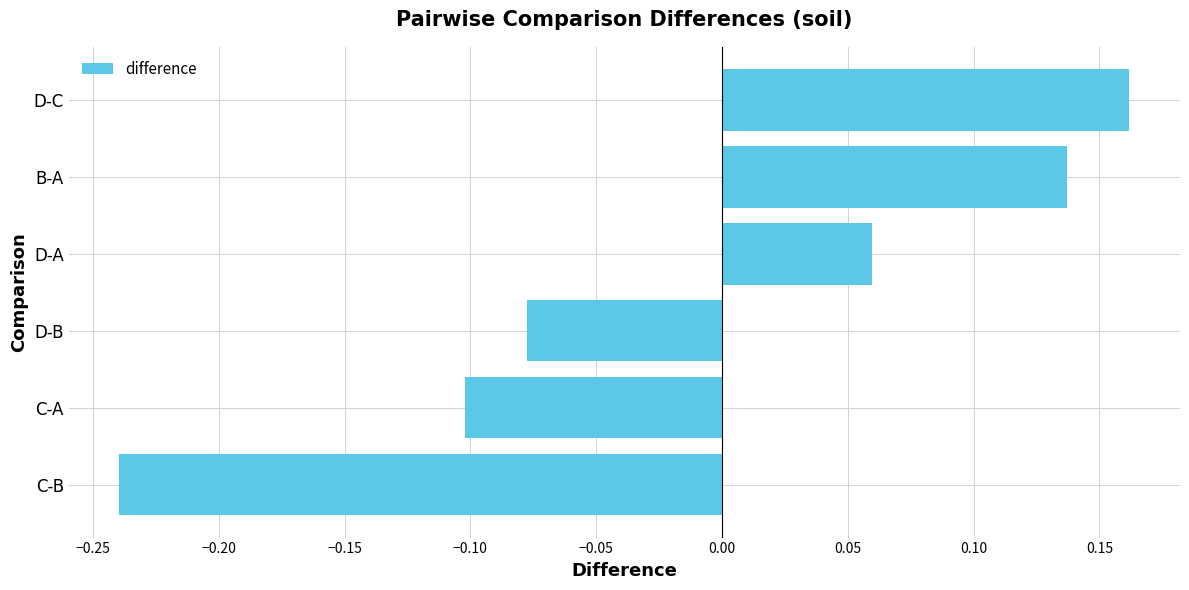

What is the difference between the maximum and minimum values?

0.4